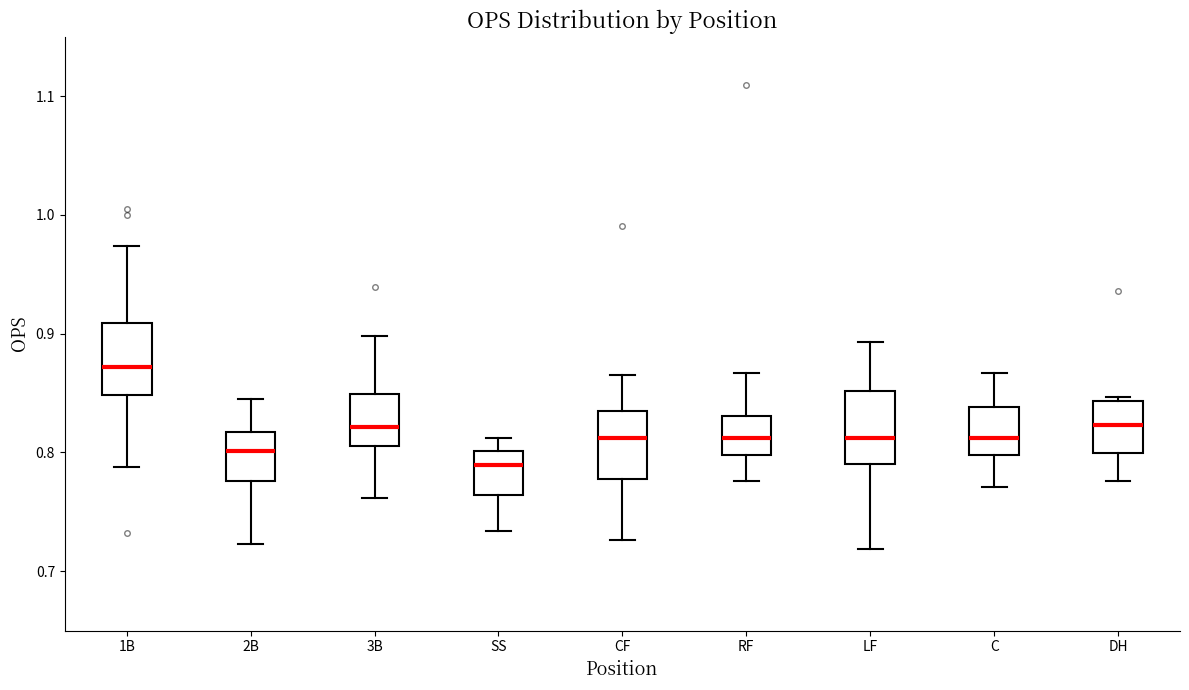

Reading left to right, read every box against the y-axis: the position of its median line, the range the box covers, and the ends of its whiskers. The values are not printed on the chart, so give them approximately, as read against the axis.

1B: median 0.87, box 0.85 to 0.91, whiskers 0.79 to 0.97
2B: median 0.80, box 0.78 to 0.82, whiskers 0.72 to 0.85
3B: median 0.82, box 0.81 to 0.85, whiskers 0.76 to 0.90
SS: median 0.79, box 0.76 to 0.80, whiskers 0.73 to 0.81
CF: median 0.81, box 0.78 to 0.83, whiskers 0.73 to 0.87
RF: median 0.81, box 0.80 to 0.83, whiskers 0.78 to 0.87
LF: median 0.81, box 0.79 to 0.85, whiskers 0.72 to 0.89
C: median 0.81, box 0.80 to 0.84, whiskers 0.77 to 0.87
DH: median 0.82, box 0.80 to 0.84, whiskers 0.78 to 0.85